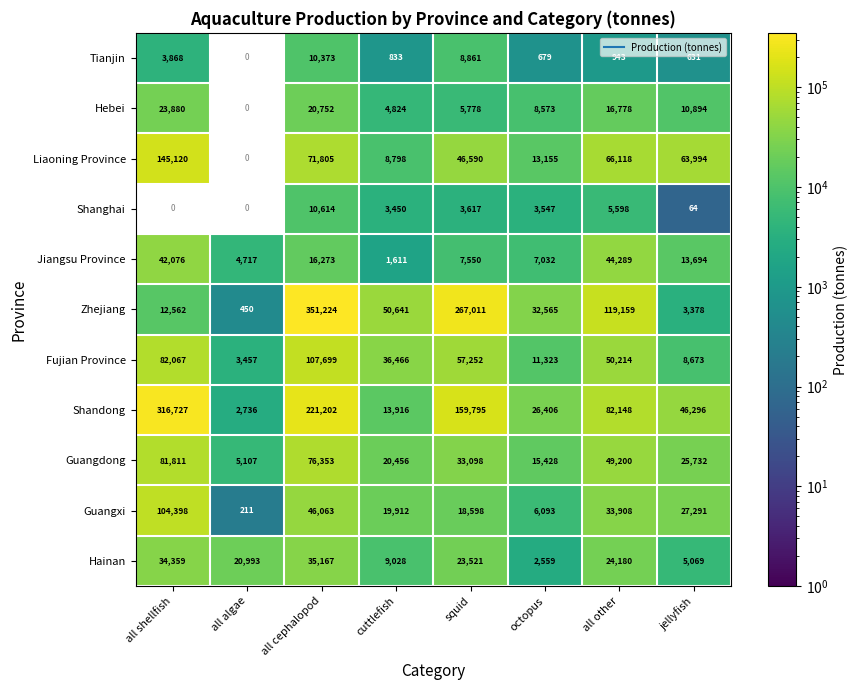

Which series has the largest total across all categories?

Shandong